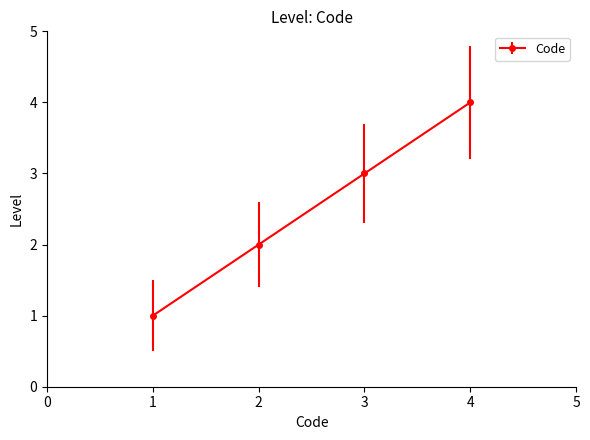

What is the minimum value shown in the chart?

1